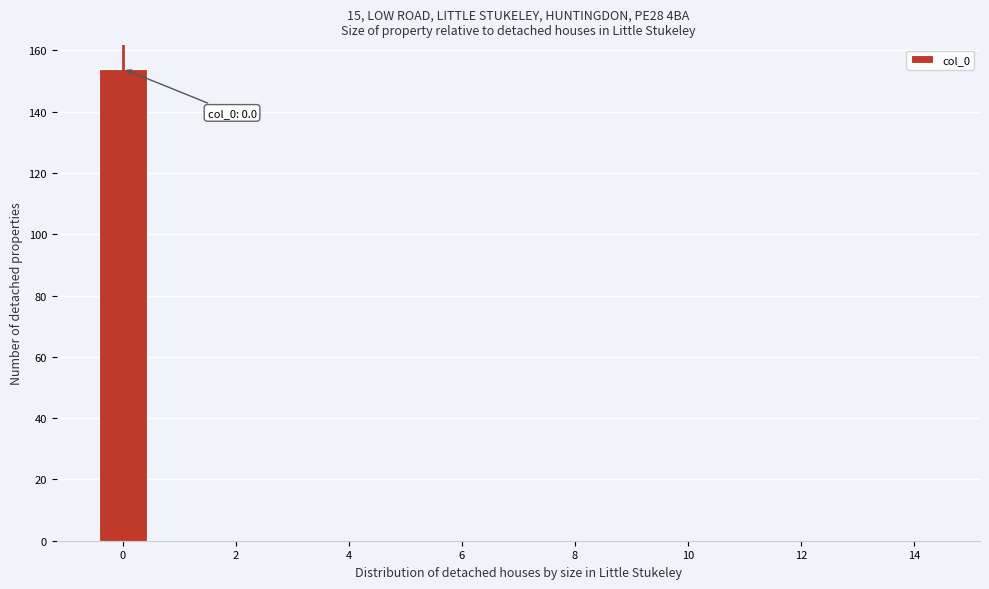

Which range on the x-axis has the tallest bar?

-0.5 to 0.5